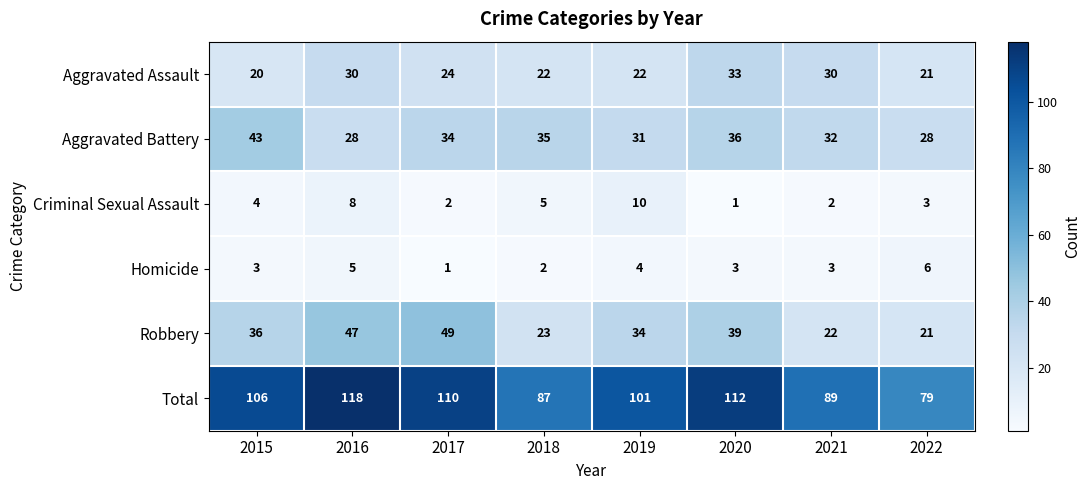

What is the sum of all Aggravated Battery values?

267